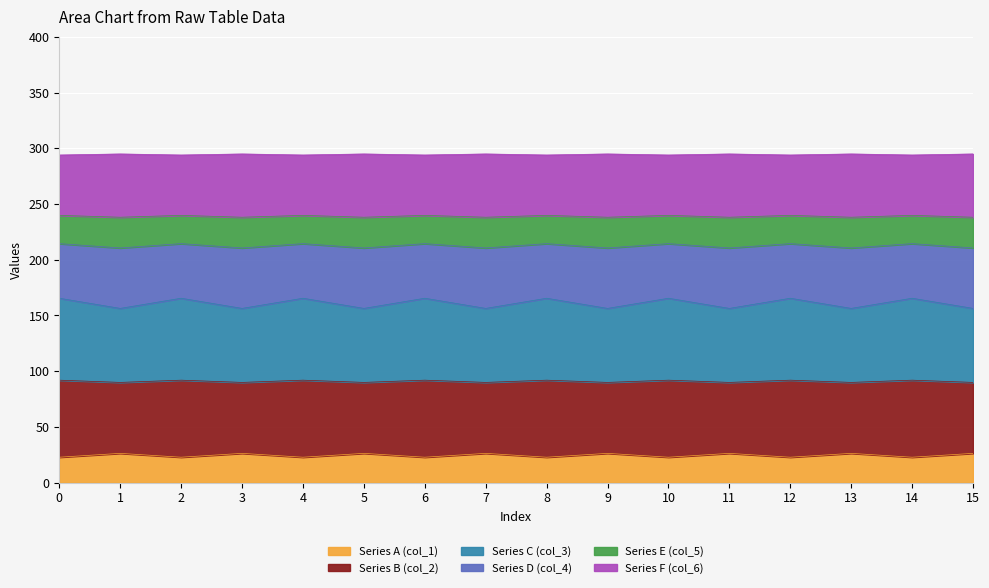

What are all the series names shown in the legend?

Series A (col_1), Series B (col_2), Series C (col_3), Series D (col_4), Series E (col_5), Series F (col_6)